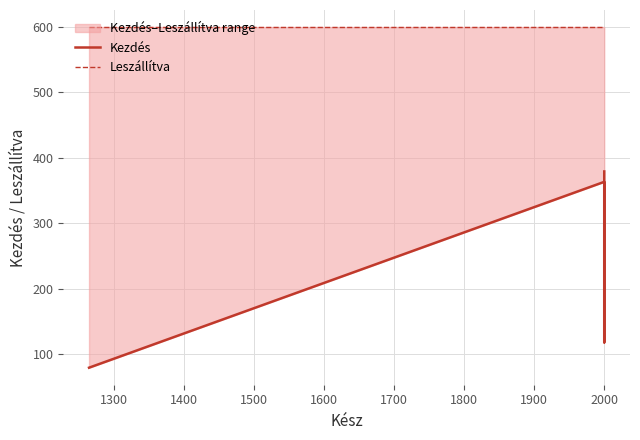

What are all the series names shown in the legend?

Kezdés, Leszállítva